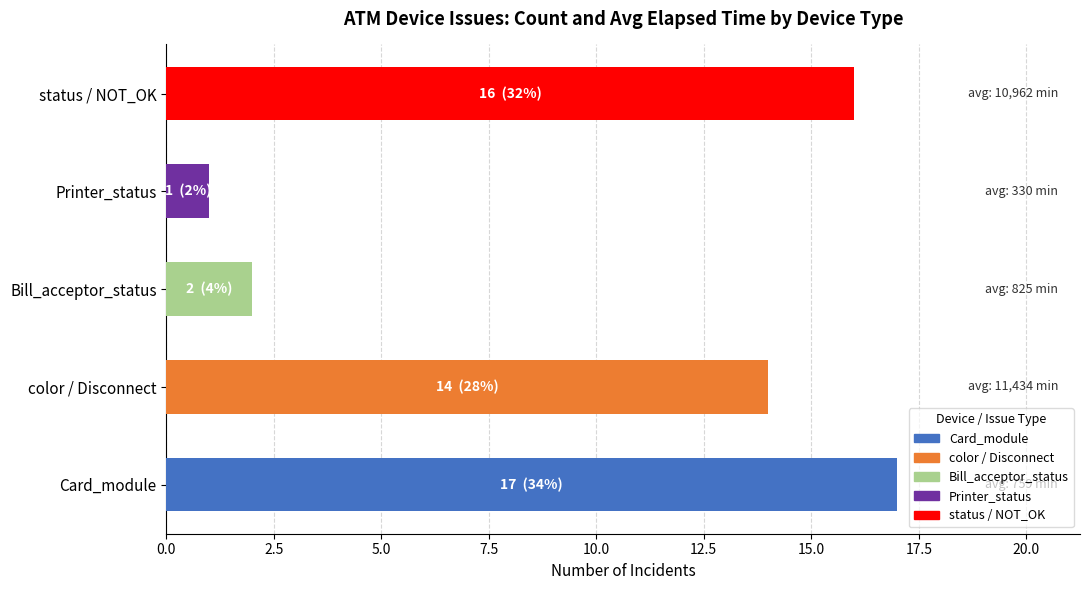

The chart shows a value of 2 at Bill_acceptor_status. True or false?

True